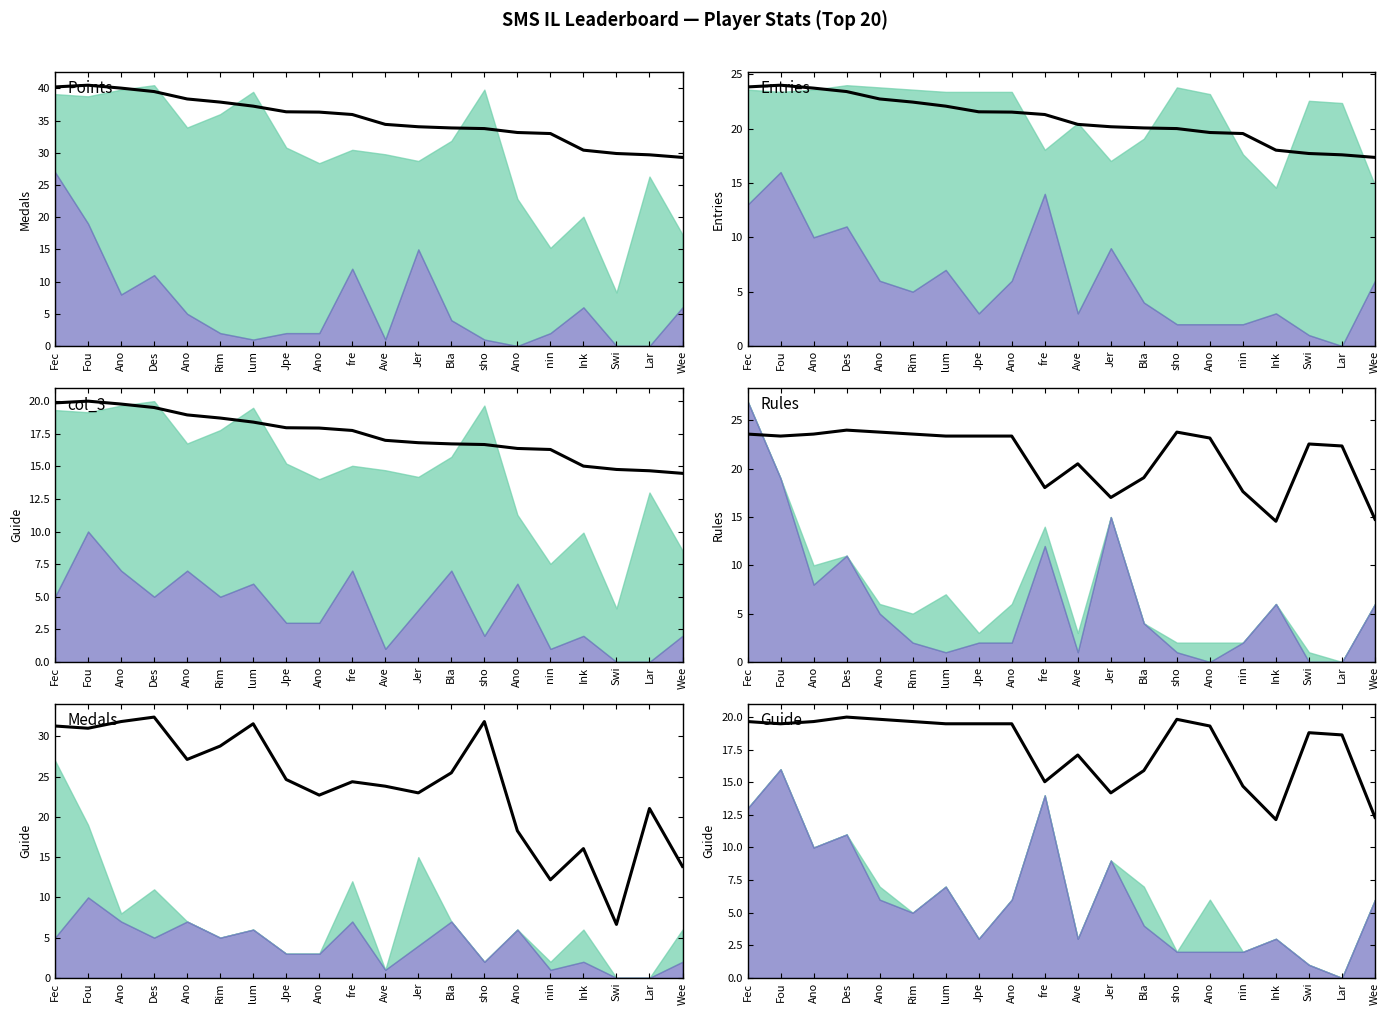

At which label does the data first exceed 19?

Fec